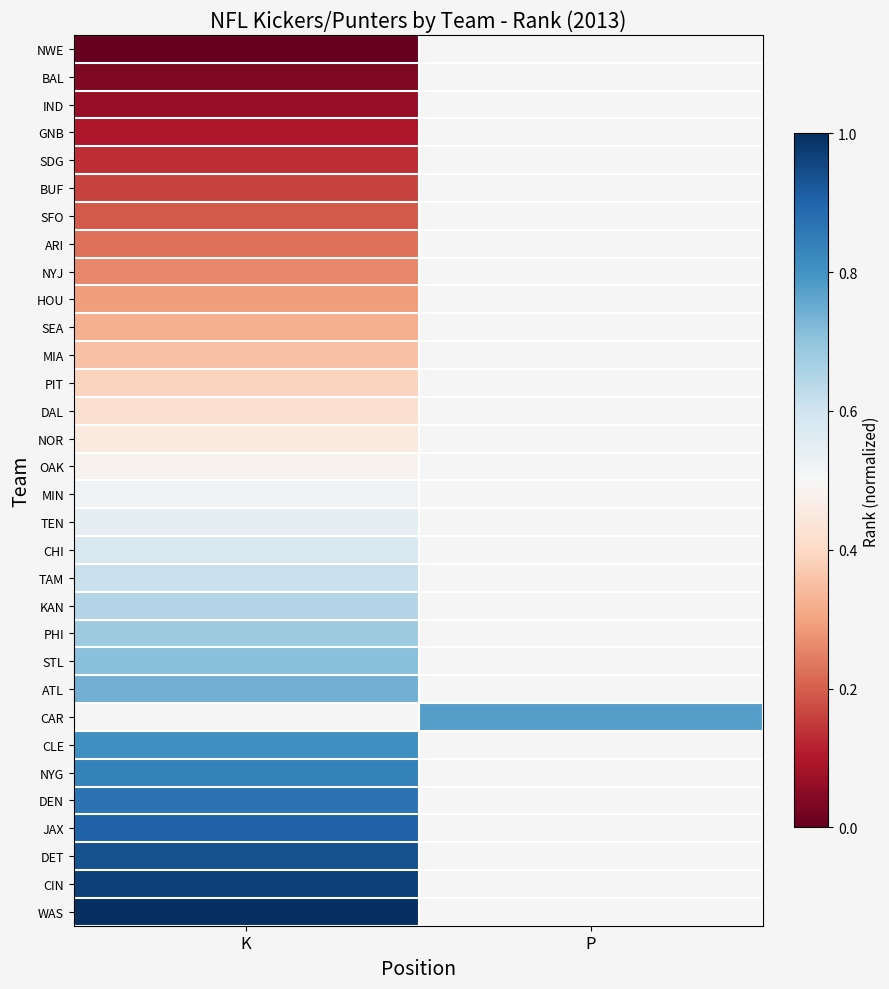

Between K and P, which is larger?

P